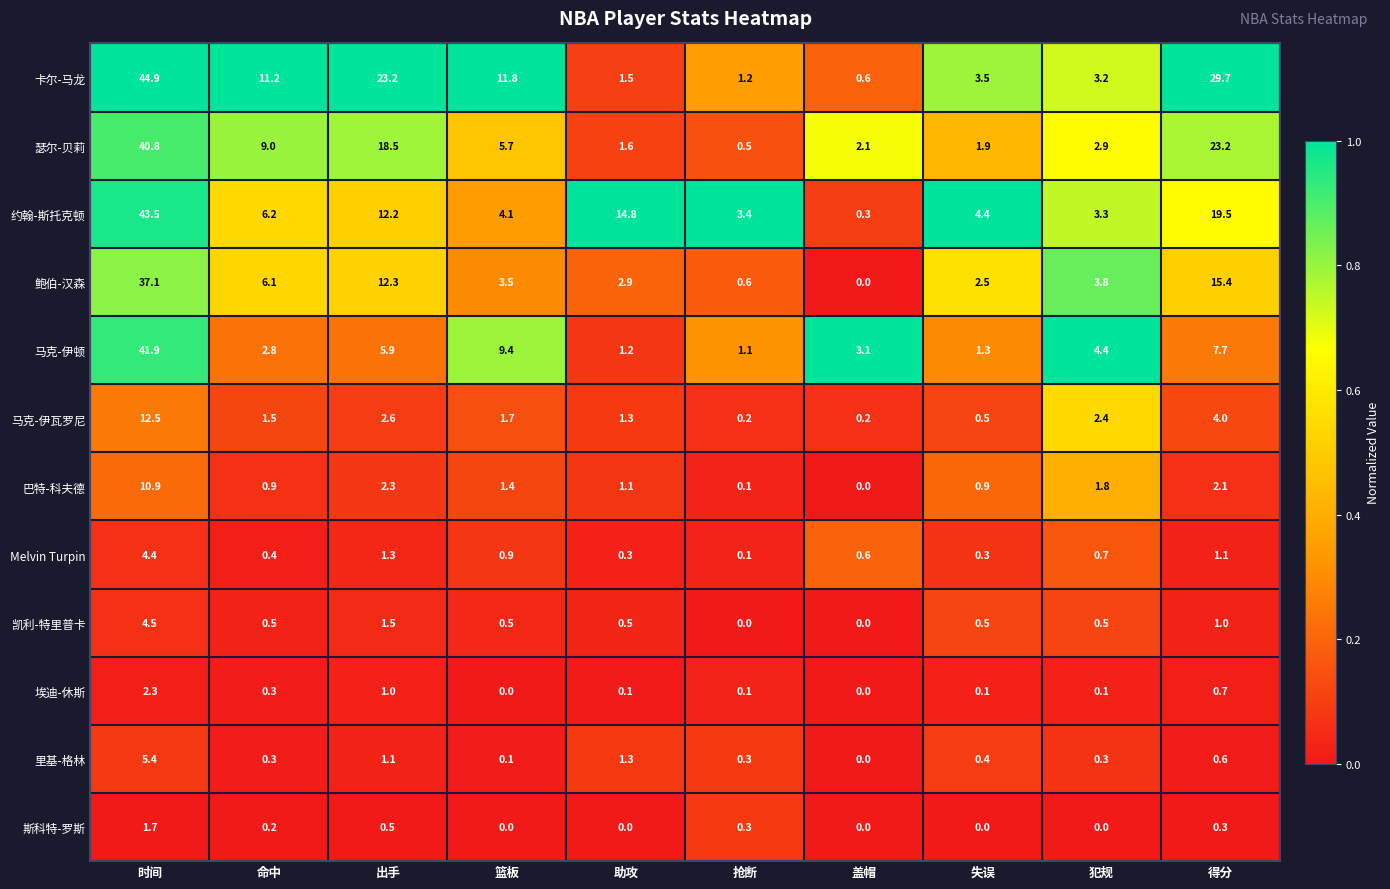

Count the number of categories in the chart.

10